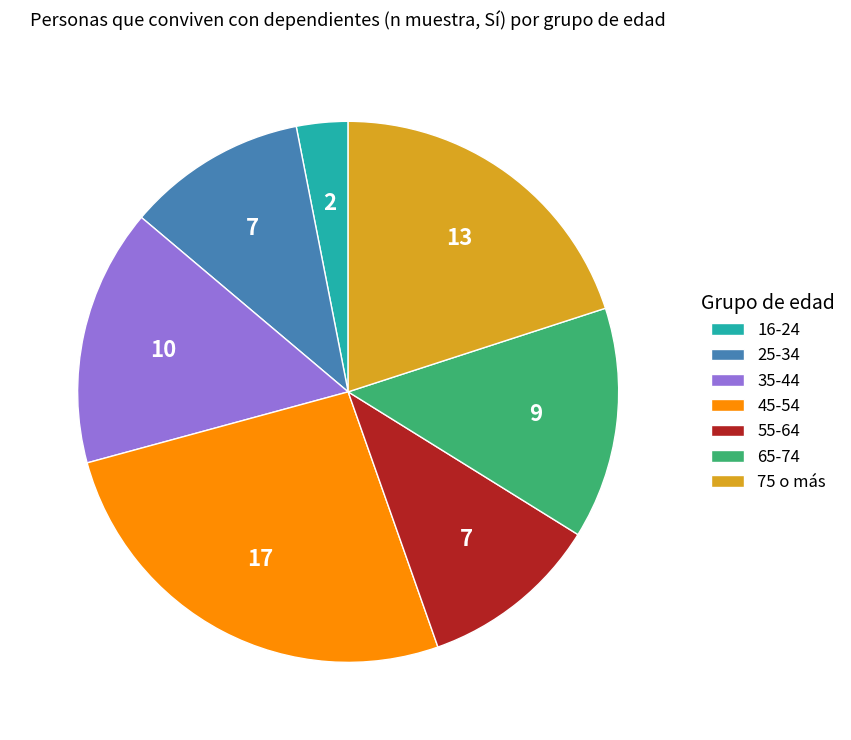

What is the ratio of the value at 25-34 to the value at 55-64?

1.0